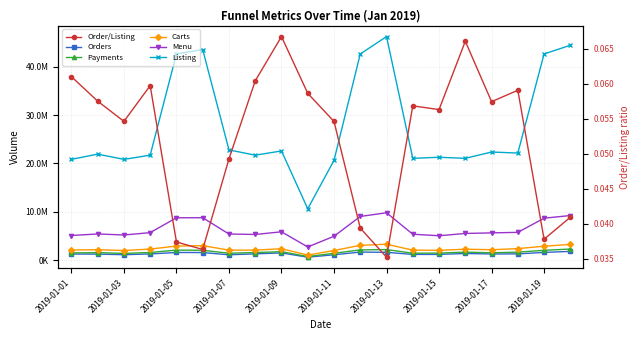

Is it true that Order/Listing equals 0.1 at 2019-01-11?

True